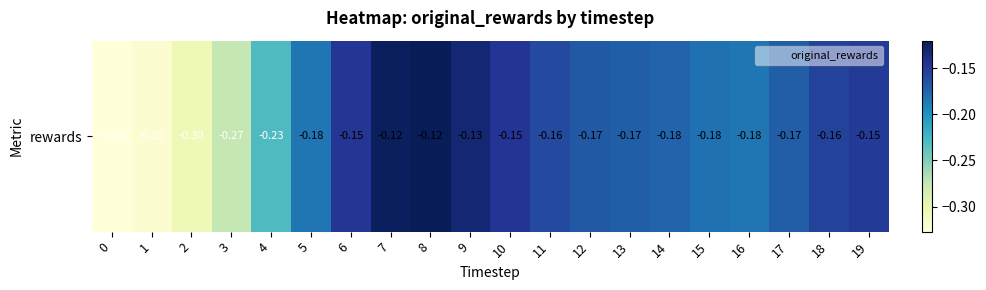

The chart shows a value of -0.1 at 2. True or false?

False